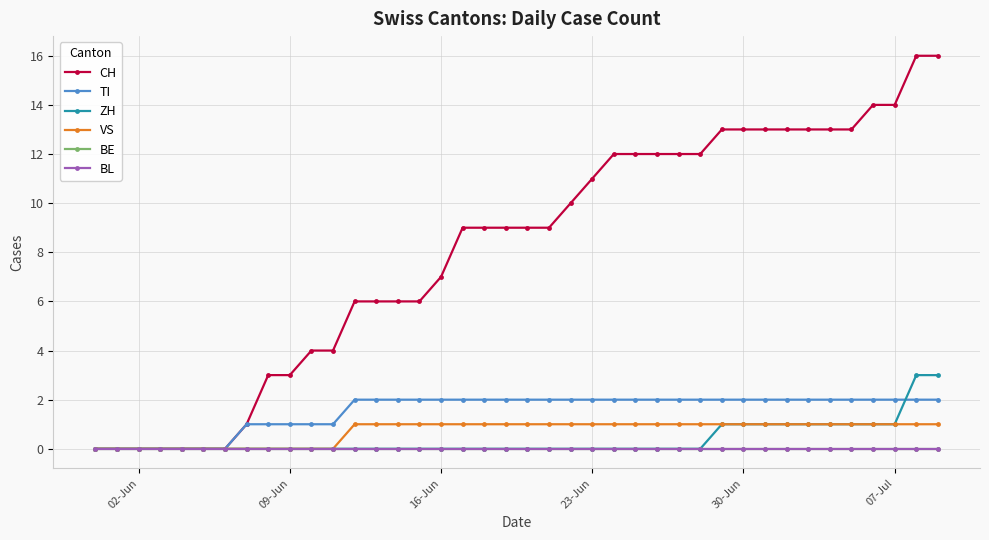

How many lines are shown in the chart?

6